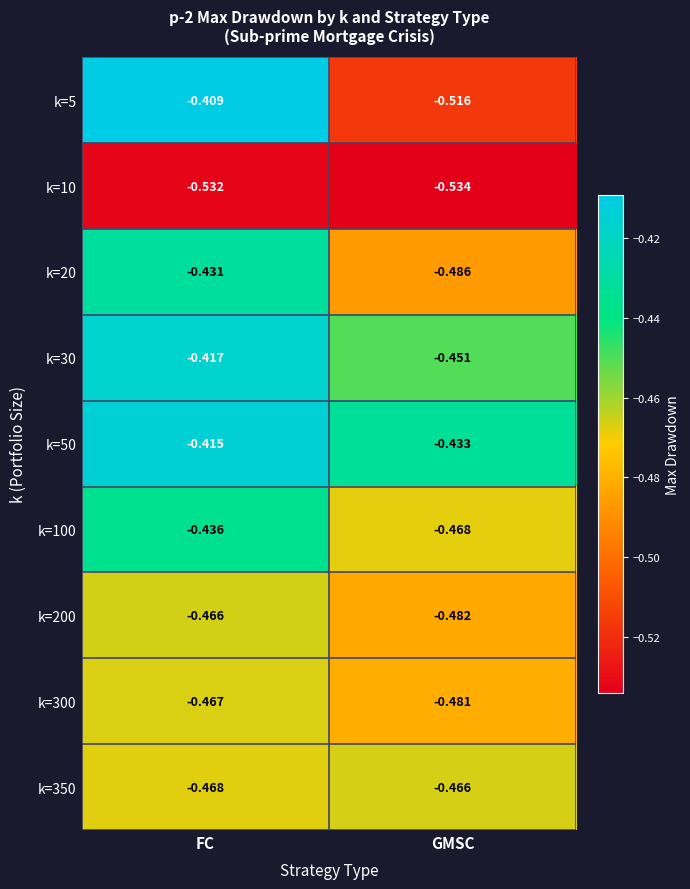

Which label corresponds to the largest value in the chart?

FC